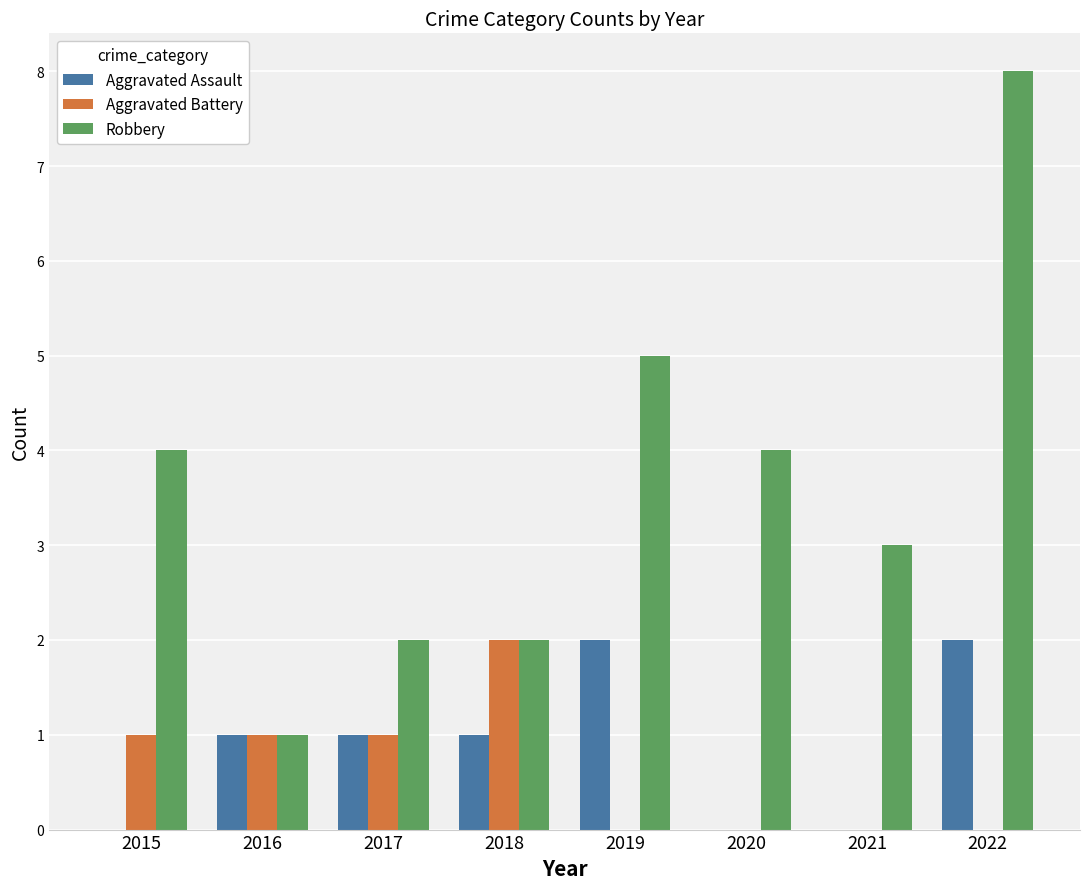

How many categories are shown in the chart?

8